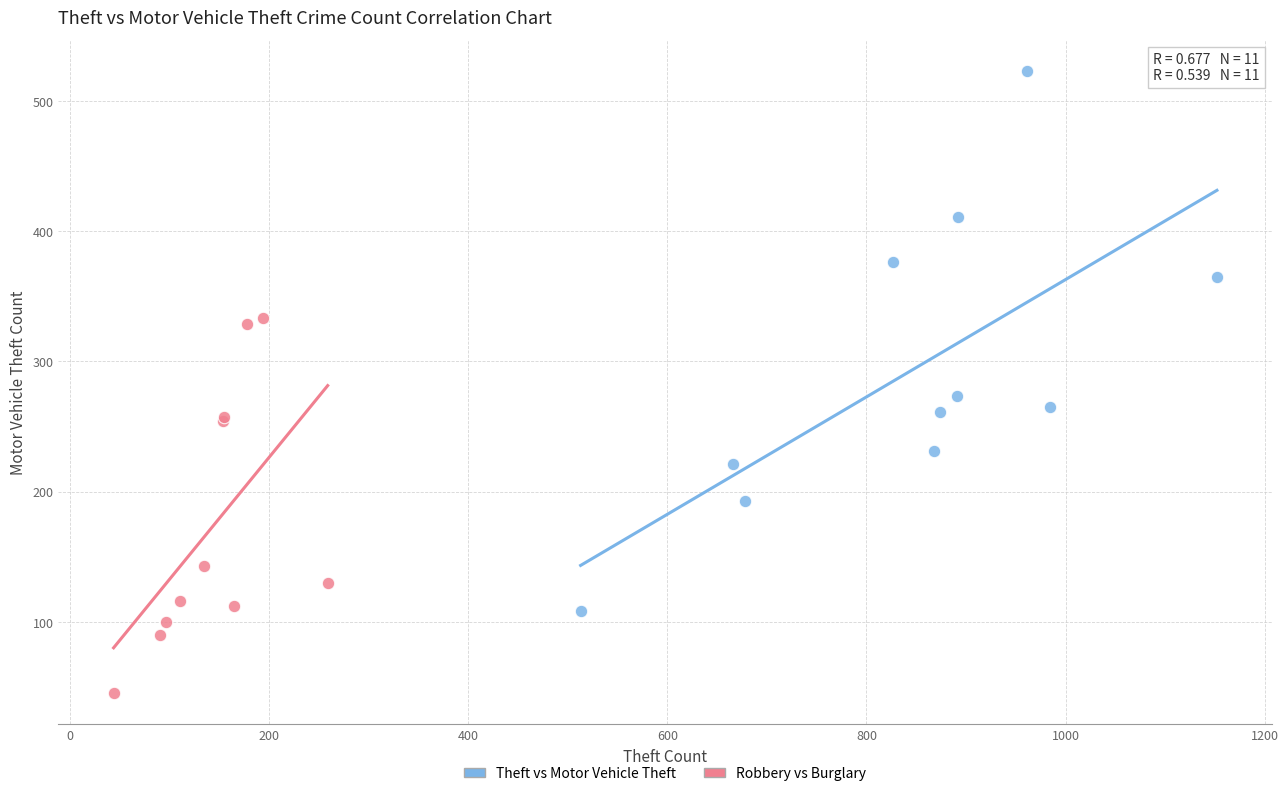

Which series contains the lowest Y value?

Robbery vs Burglary